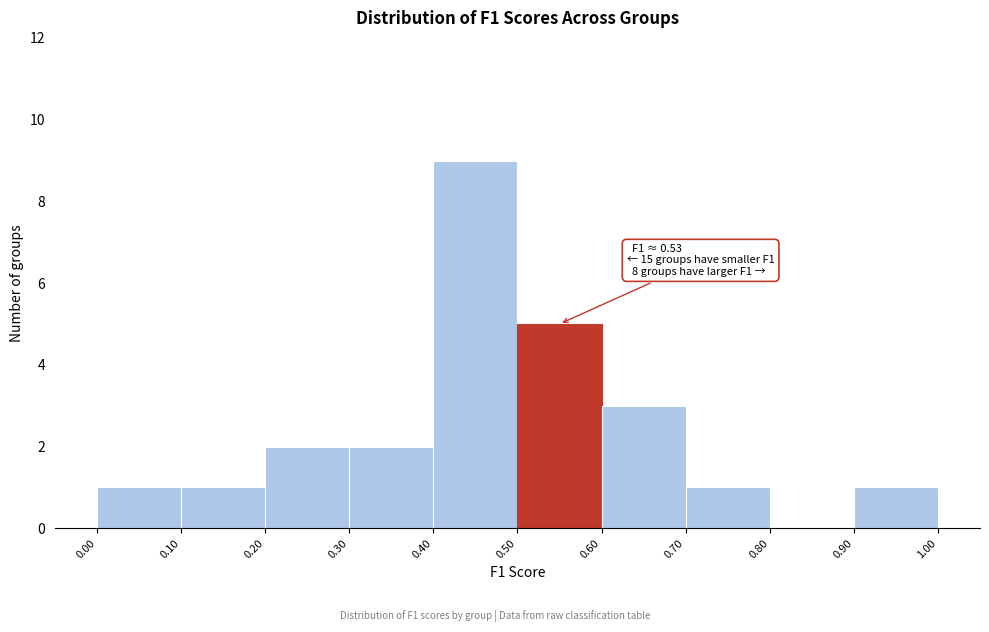

Which range on the x-axis has the tallest bar?

0.40 to 0.50